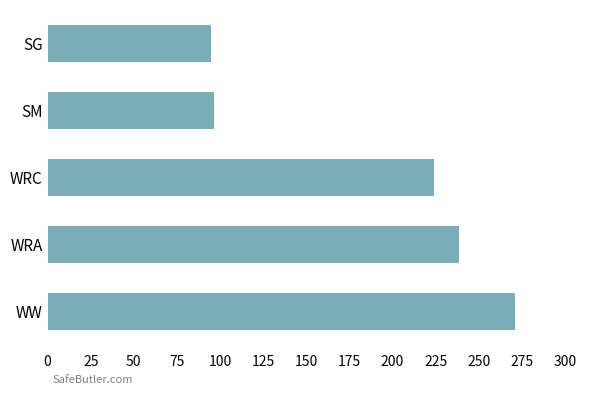

What value does the data have at WW?

271.2